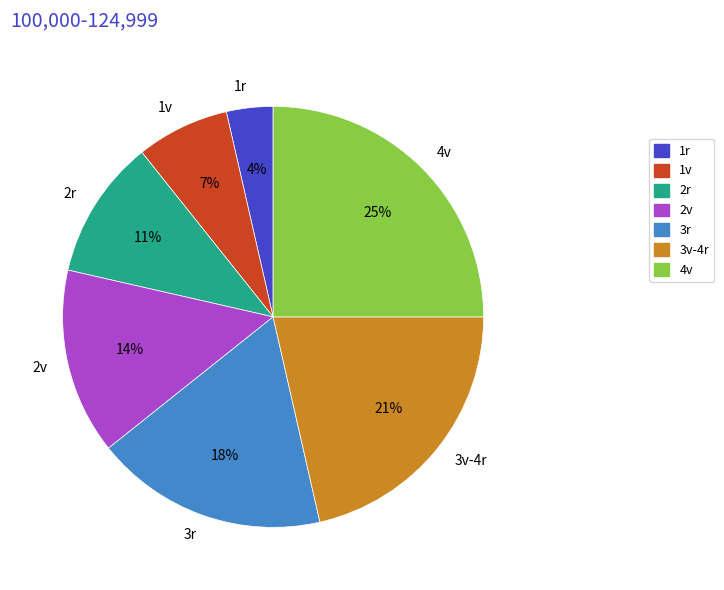

Is it true that 3r is 7% of the pie?

False